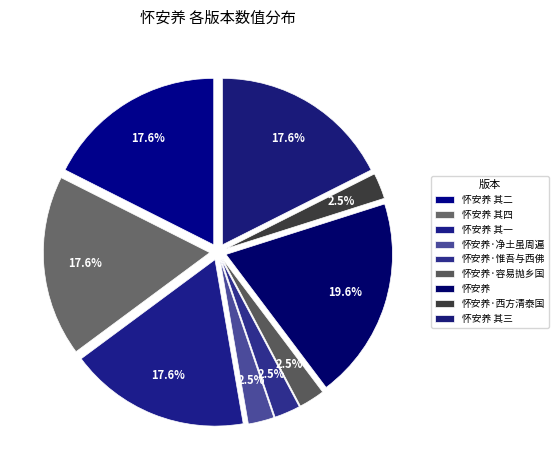

Which category has the biggest portion of the pie?

怀安养